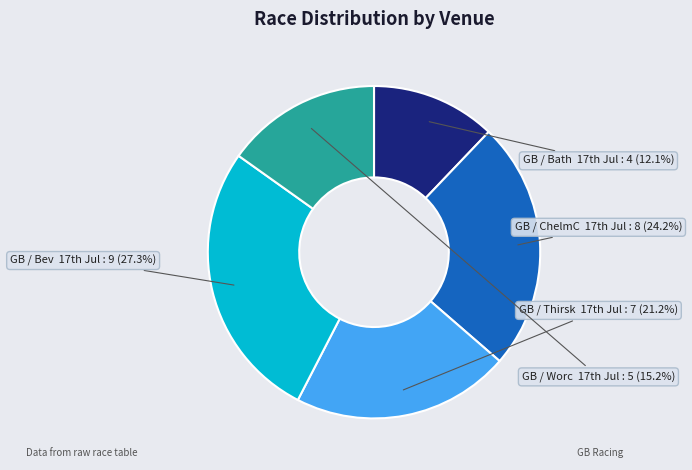

To the nearest percent, what is the difference between the largest and smallest slice percentages?

15%